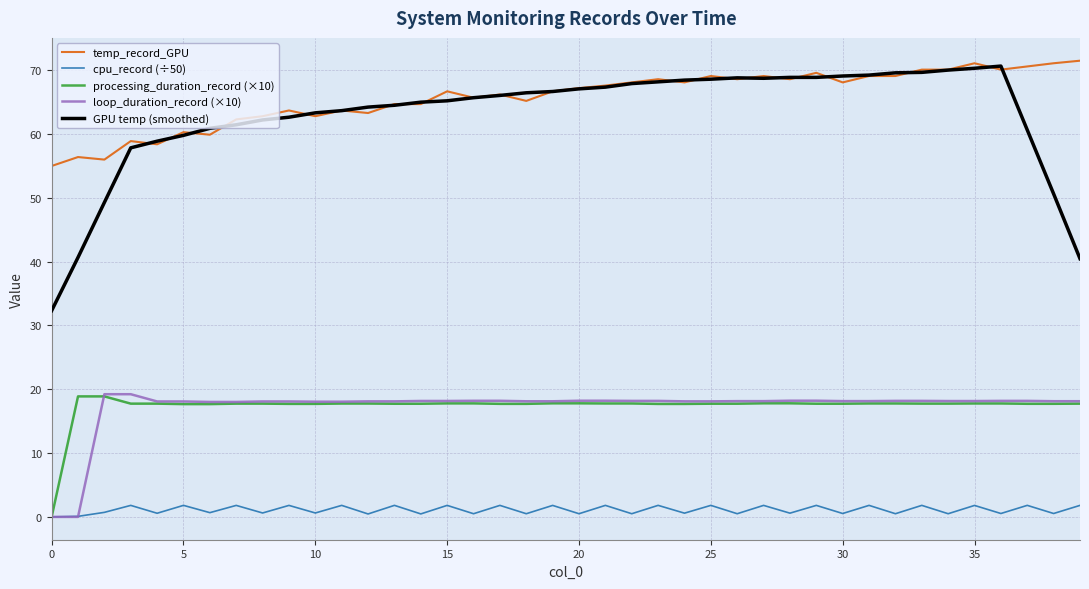

What is the highest value of the loop_duration_record (×10) series?

19.2